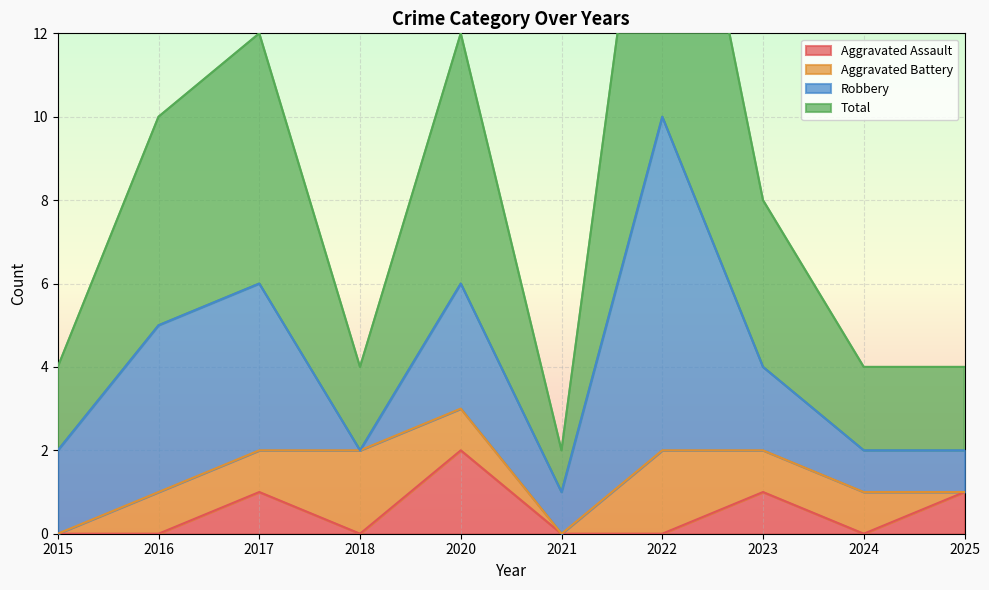

True or false: Aggravated Assault has a value of -1 at 2024.

False